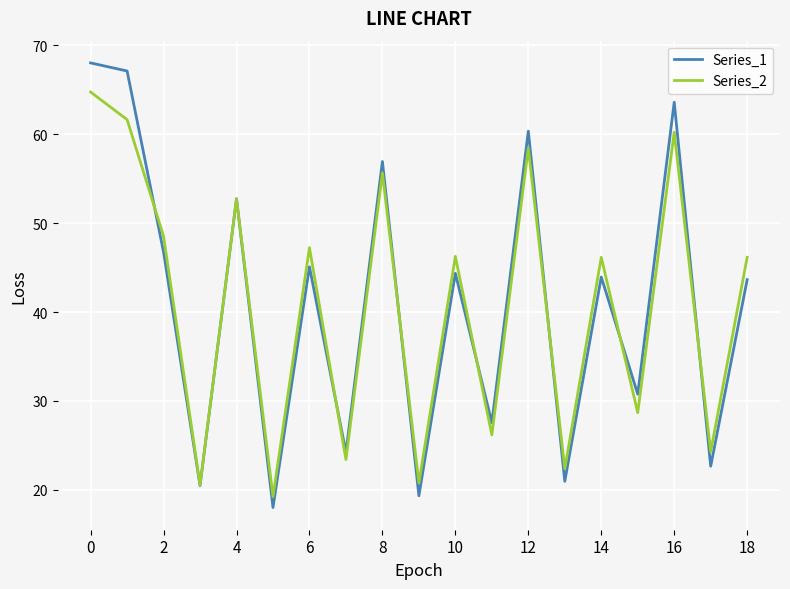

Which series has the widest spread of values?

Series_1